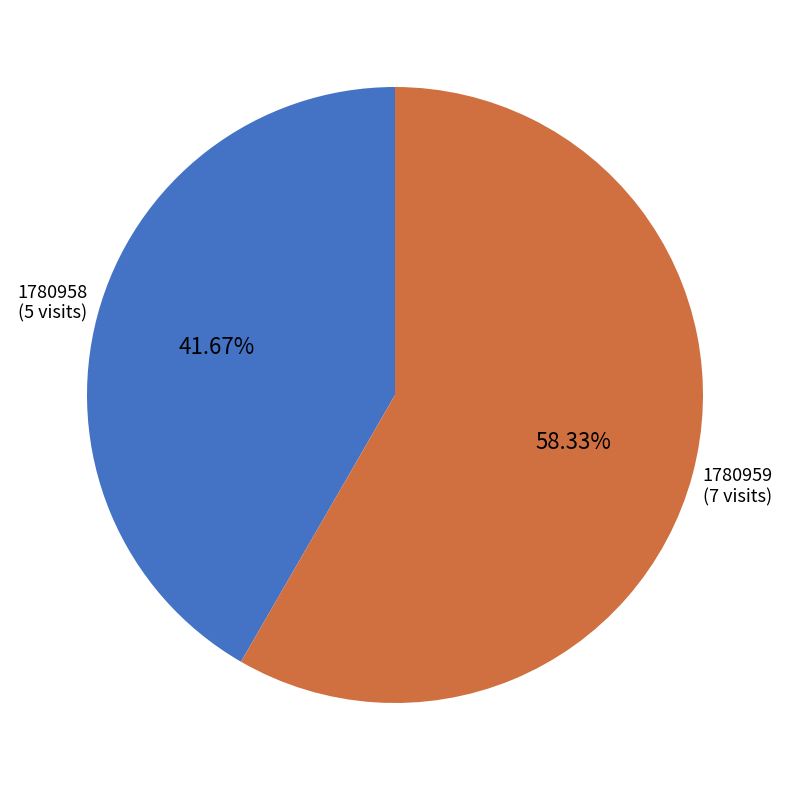

Is there any slice that represents more than half of the pie?

Yes